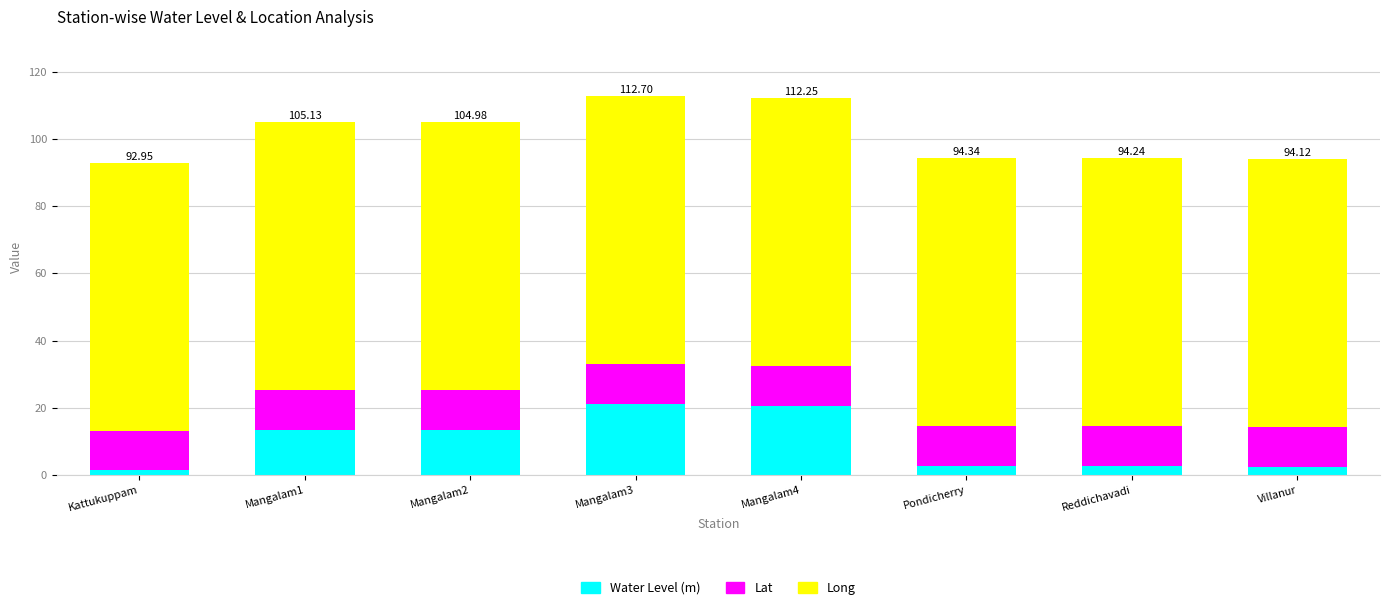

What is the total value across all series at Mangalam1?

105.1